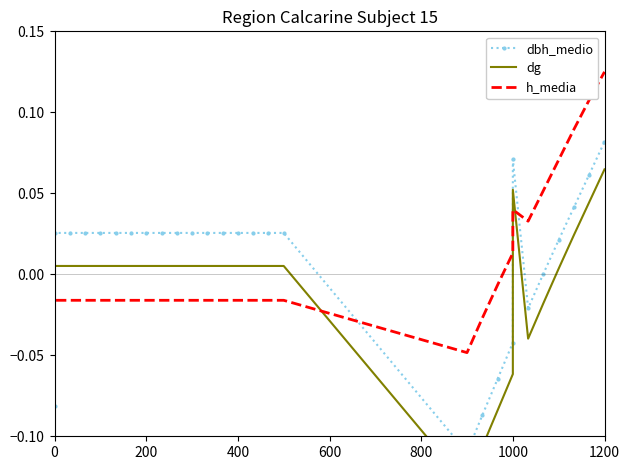

At how many categories does at least one series exceed 0?

24